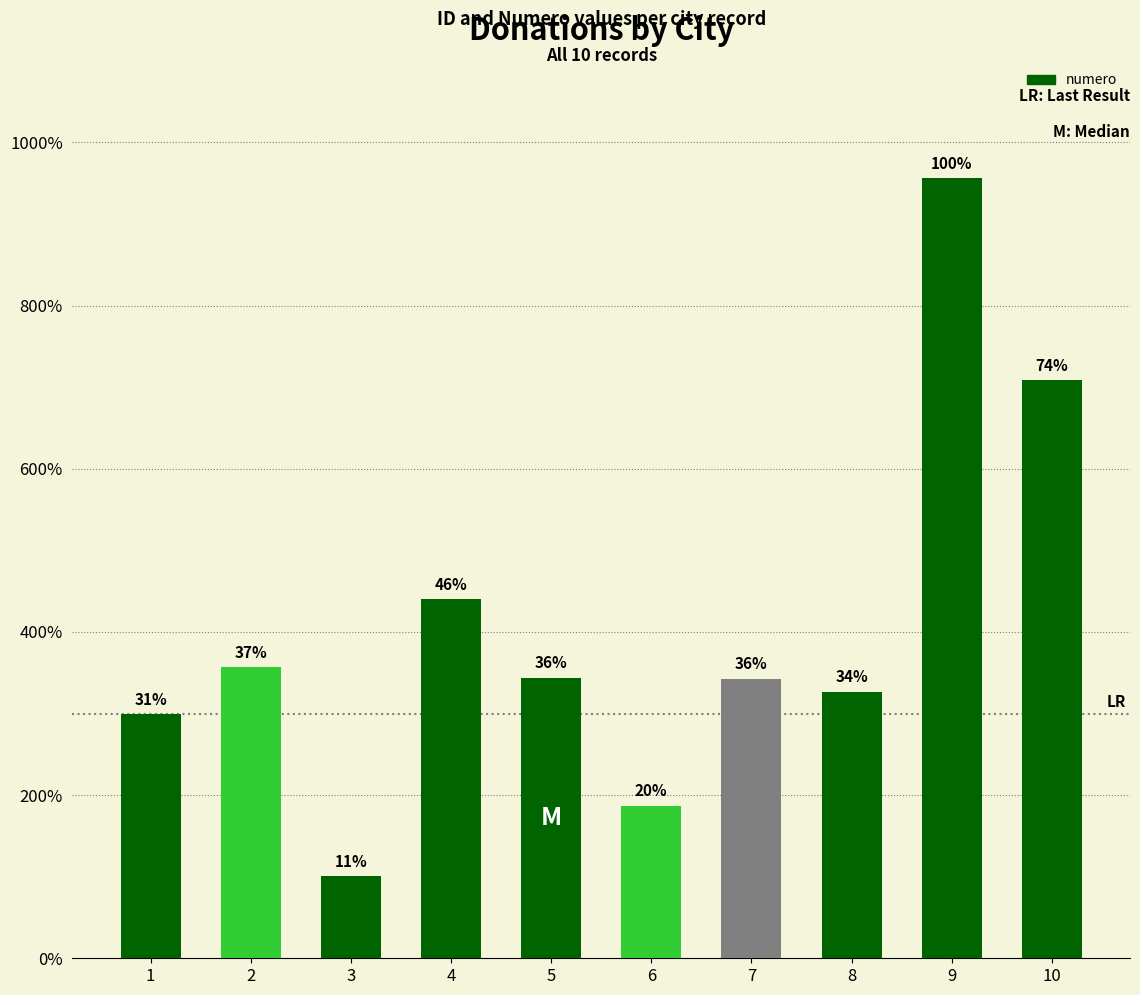

What is the difference between the maximum and second lowest values?

76913